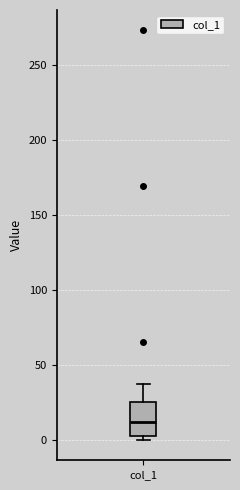

Transcribe this box plot: give where the median line is, the range the box spans, and where the two whiskers end, as read against the y-axis. The values are not printed on the chart, so give them approximately, as read against the axis.

median 10, box 5 to 25, whiskers 0 to 35